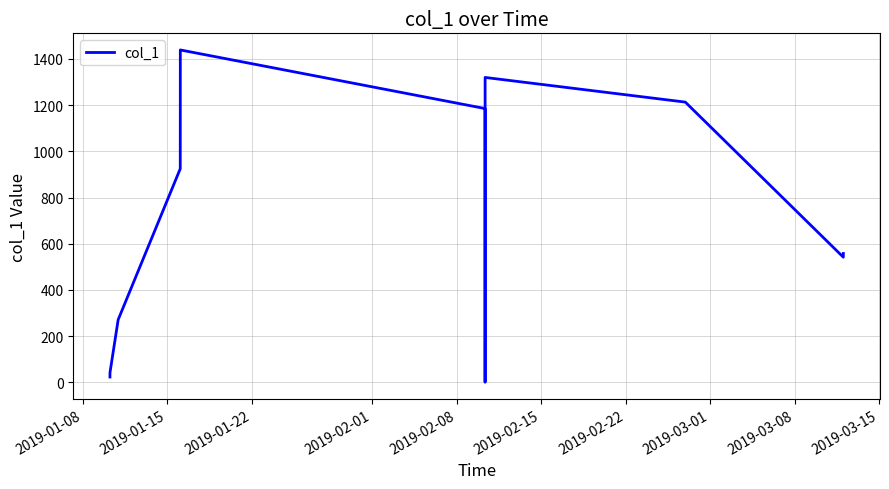

What is the greatest value displayed?

1438.7